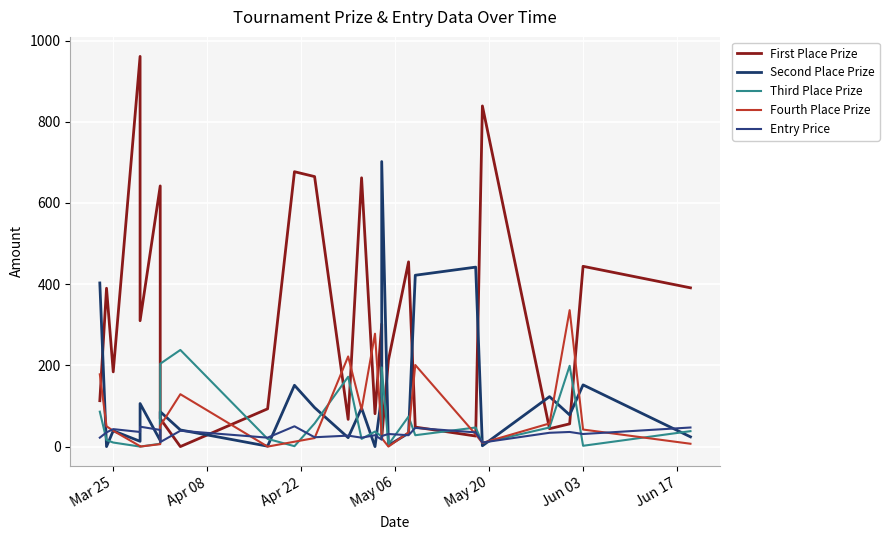

What position from the right is Mar 25?

23